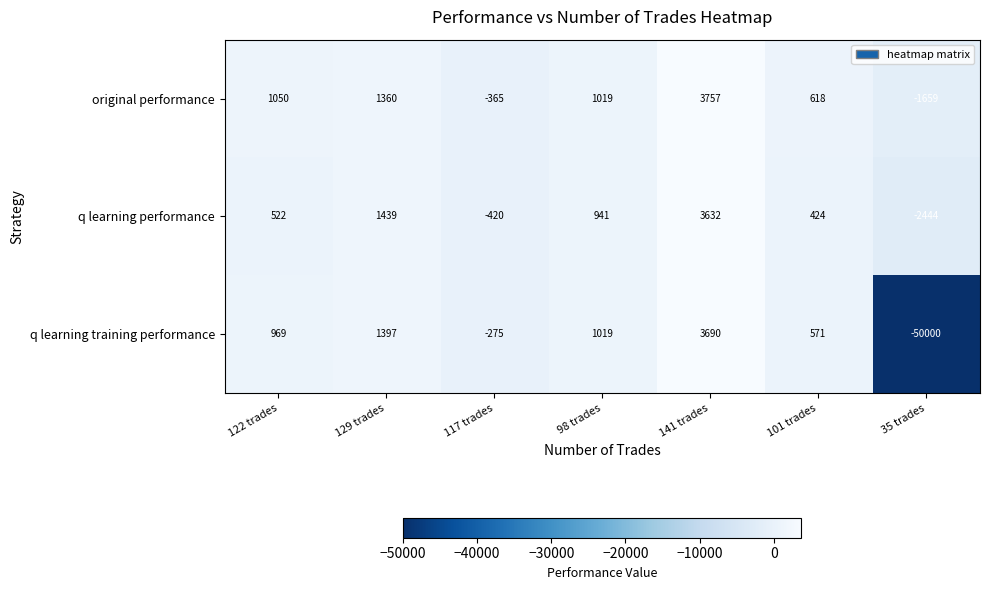

Reading left to right, list all the values displayed in this chart.

original performance: 1050	1360	-365	1019	3757	618	-1659
q learning performance: 522	1439	-420	941	3632	424	-2444
q learning training performance: 969	1397	-275	1019	3690	571	-50000